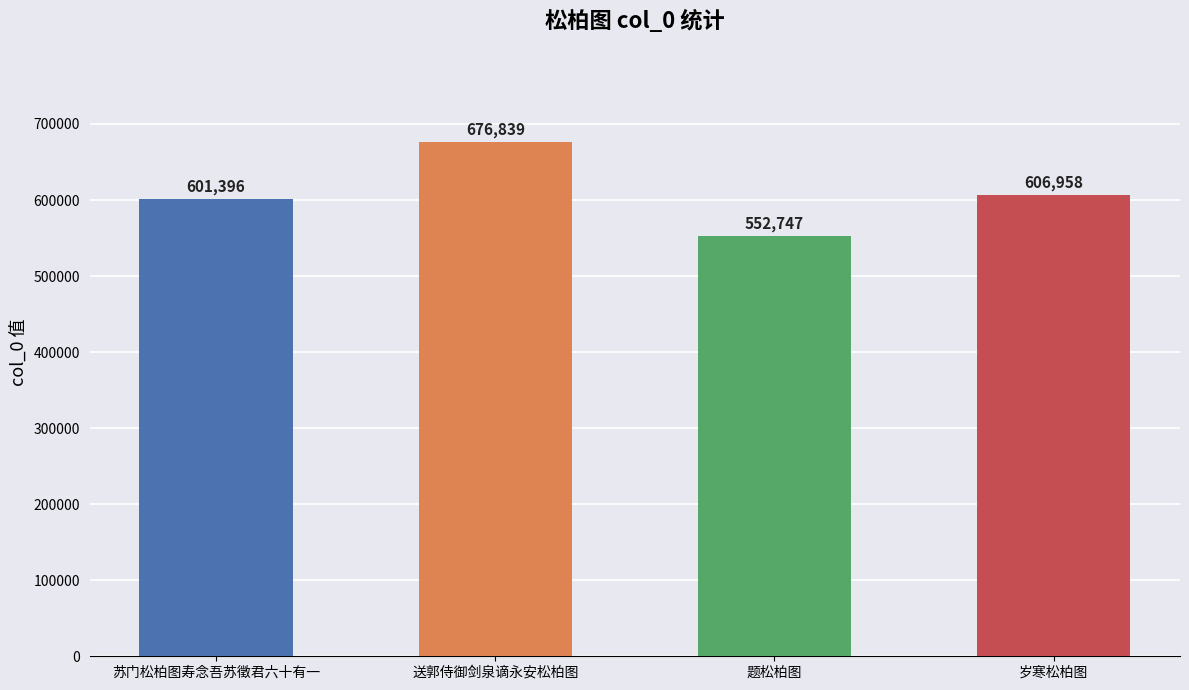

What is the label of the 2nd bar from the right?

题松柏图